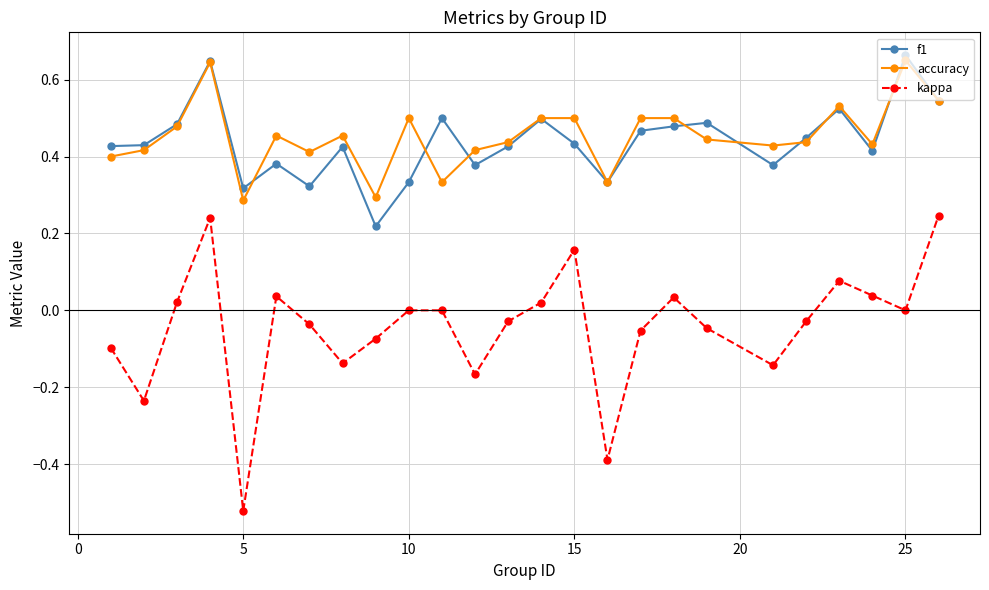

True or false: f1 has more than 1 points higher than both neighbors.

True